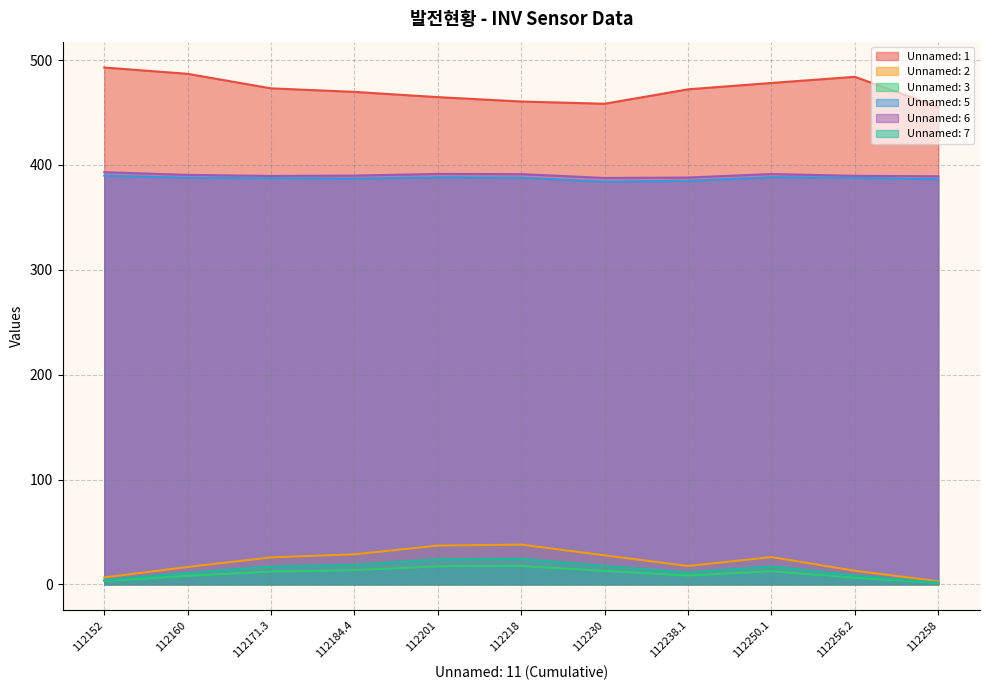

Count the number of categories in the chart.

11